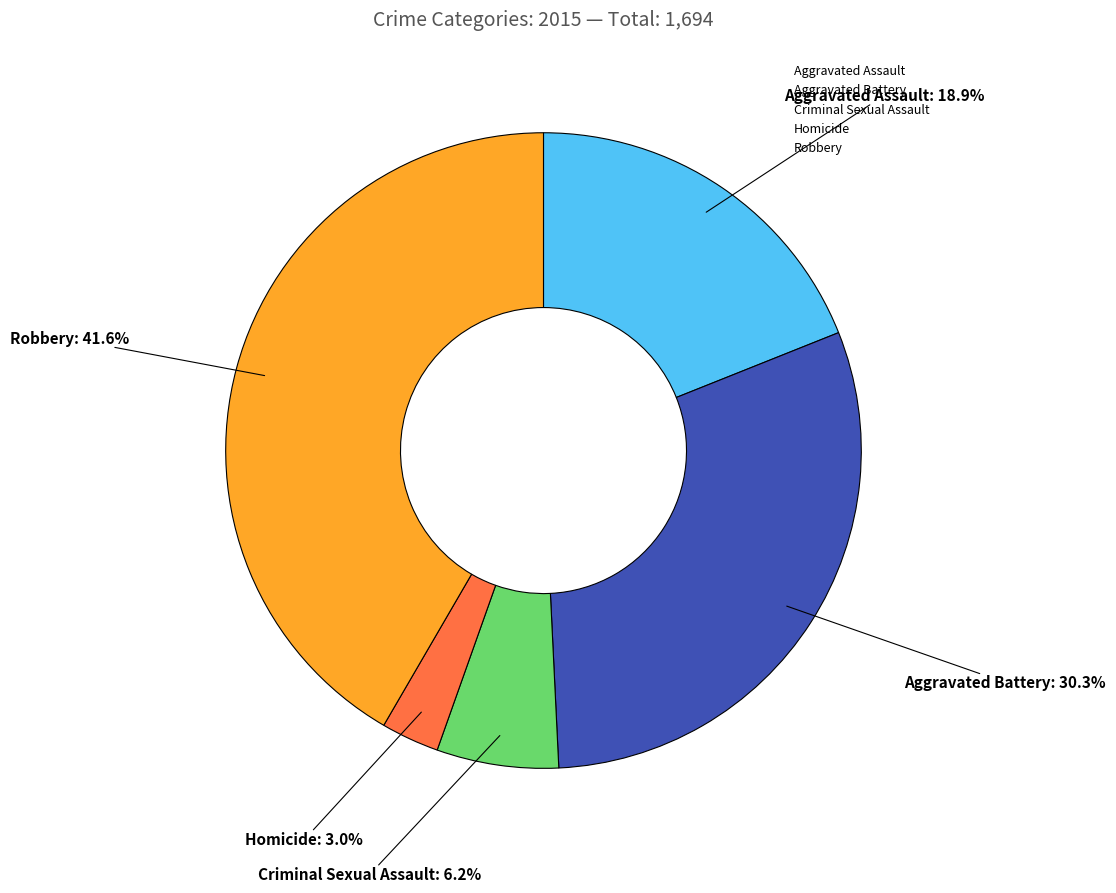

Combined, what portion of the pie is Aggravated Battery and Criminal Sexual Assault?

36.5%